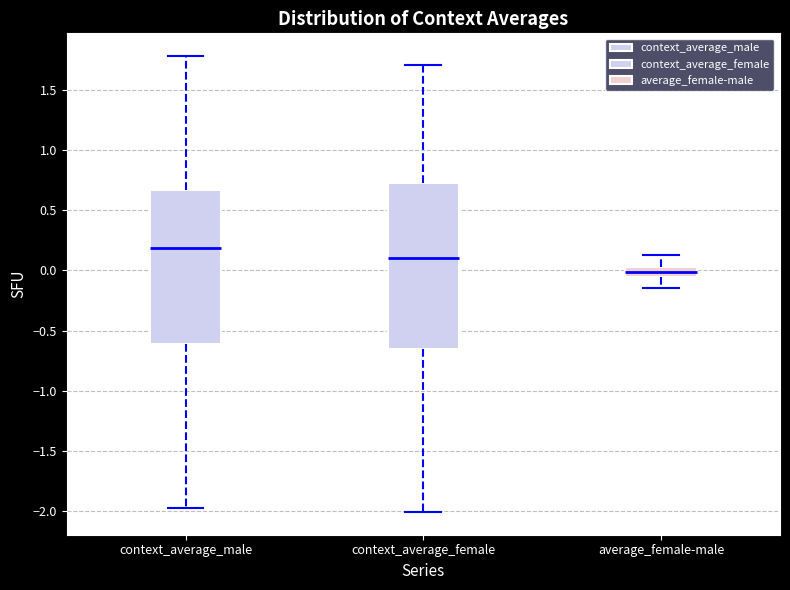

Reading left to right, read every box against the y-axis: the position of its median line, the range the box covers, and the ends of its whiskers. The values are not printed on the chart, so give them approximately, as read against the axis.

context_average_male: median 0.20, box -0.60 to 0.65, whiskers -1.95 to 1.80
context_average_female: median 0.10, box -0.65 to 0.75, whiskers -2.00 to 1.70
average_female-male: median 0.00, box -0.05 to 0.05, whiskers -0.15 to 0.15